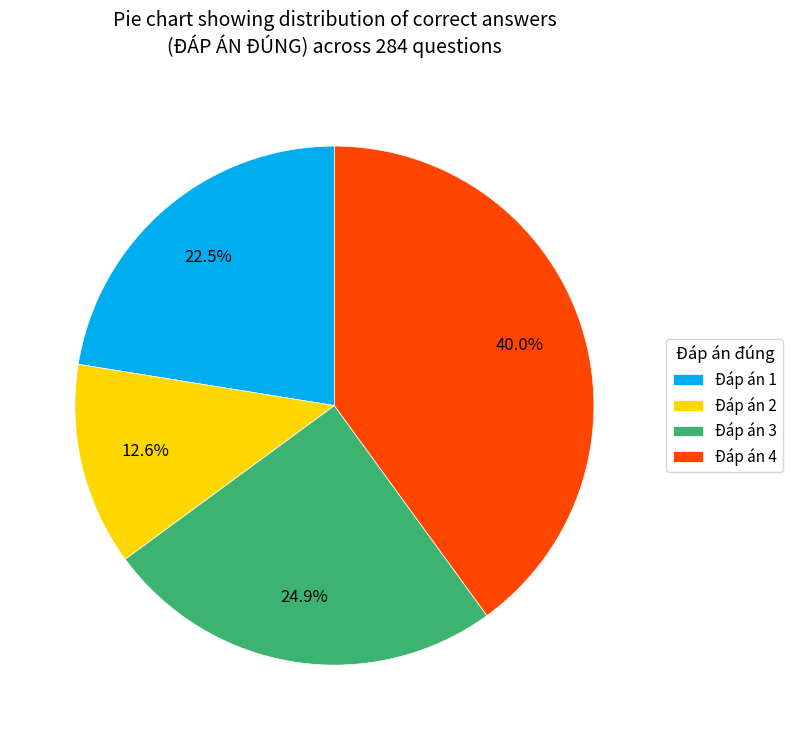

Rank the categories by value from highest to lowest.

Đáp án 4, Đáp án 3, Đáp án 1, Đáp án 2